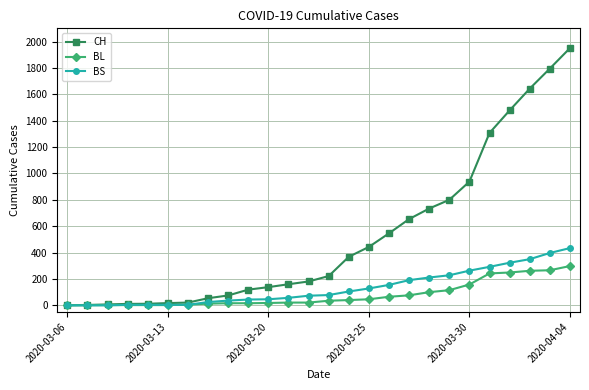

Which series has the largest range (max minus min)?

CH